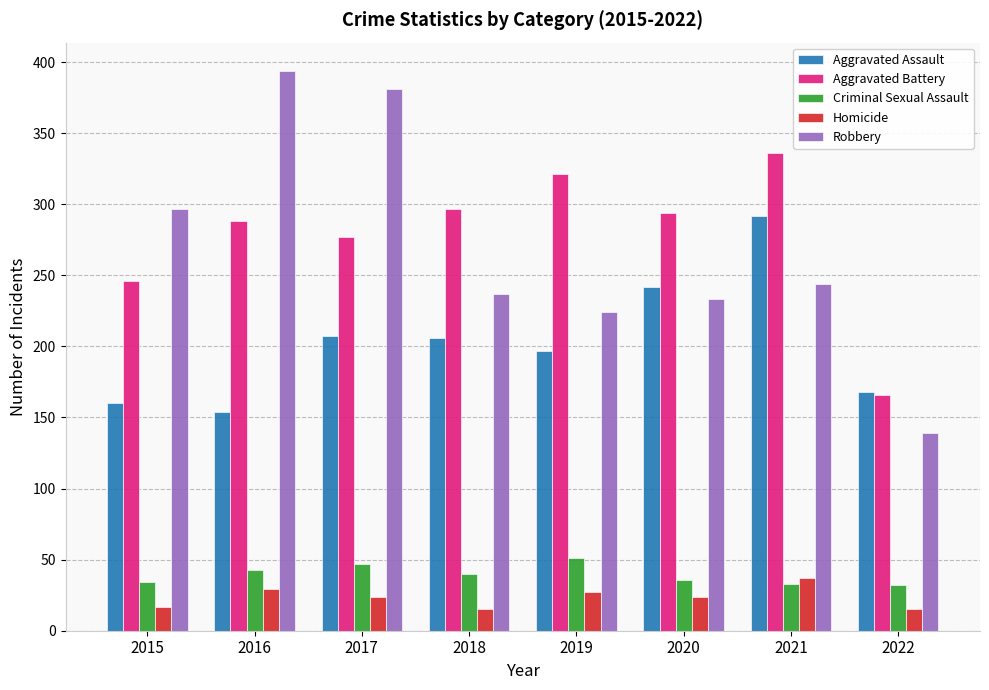

How many bars are there in total?

40